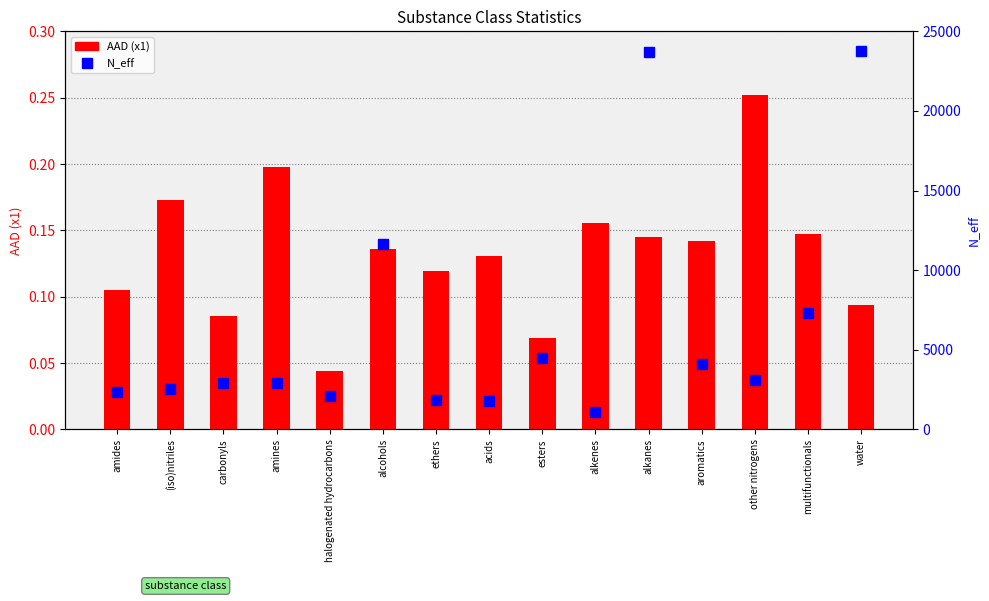

Where is N_eff nearest to the value 12409?

alcohols